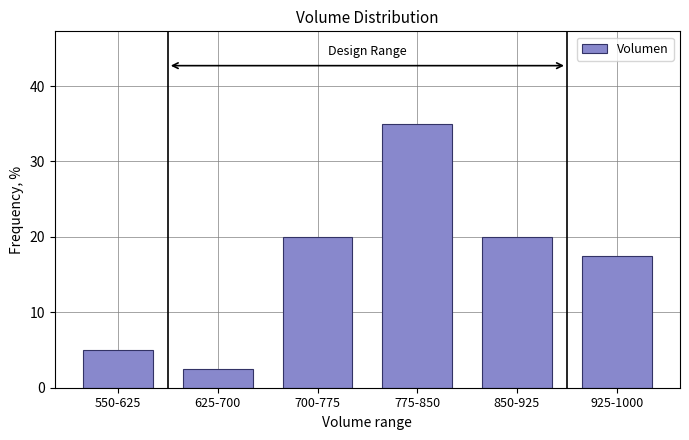

Reading left to right, transcribe all the data shown in this chart.

5.0	2.5	20.0	35.0	20.0	17.5